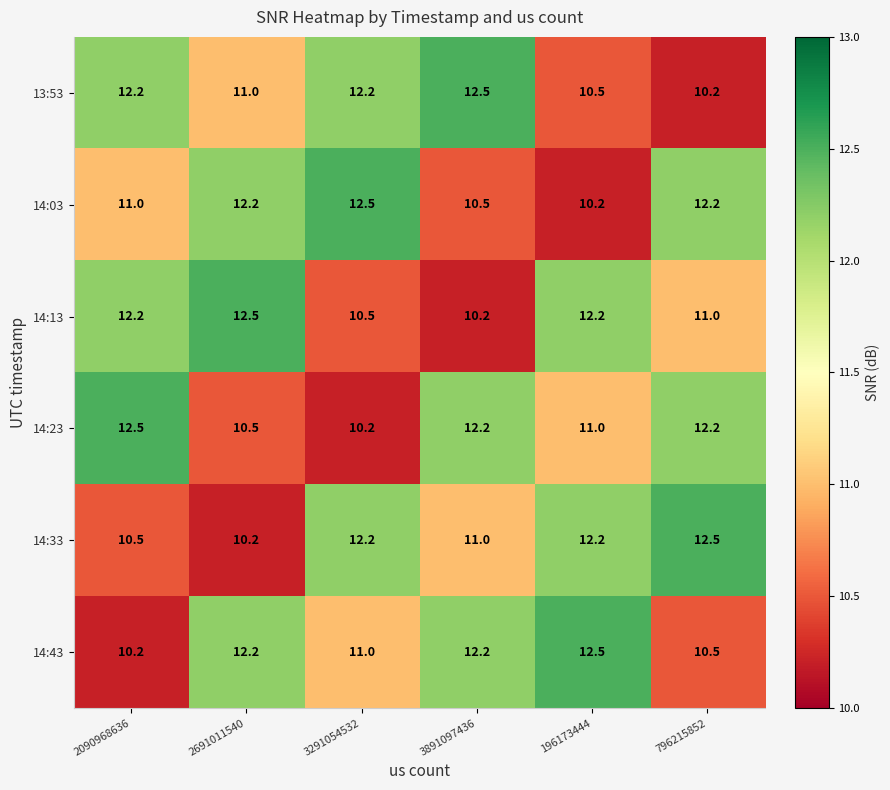

Read the 14:23 value at 2691011540.

10.5